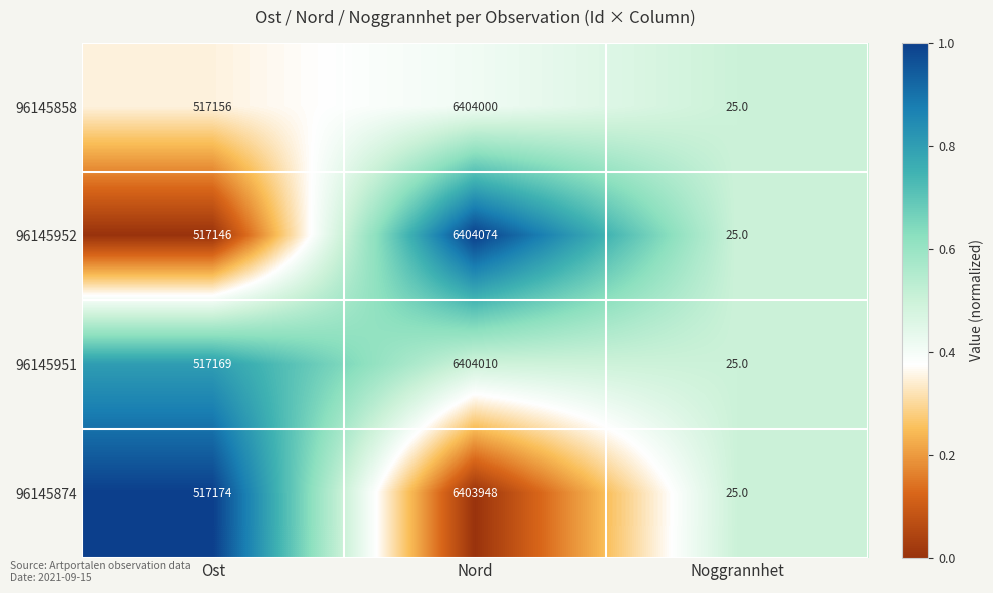

What is the sum of all 96145874 values?

6921147